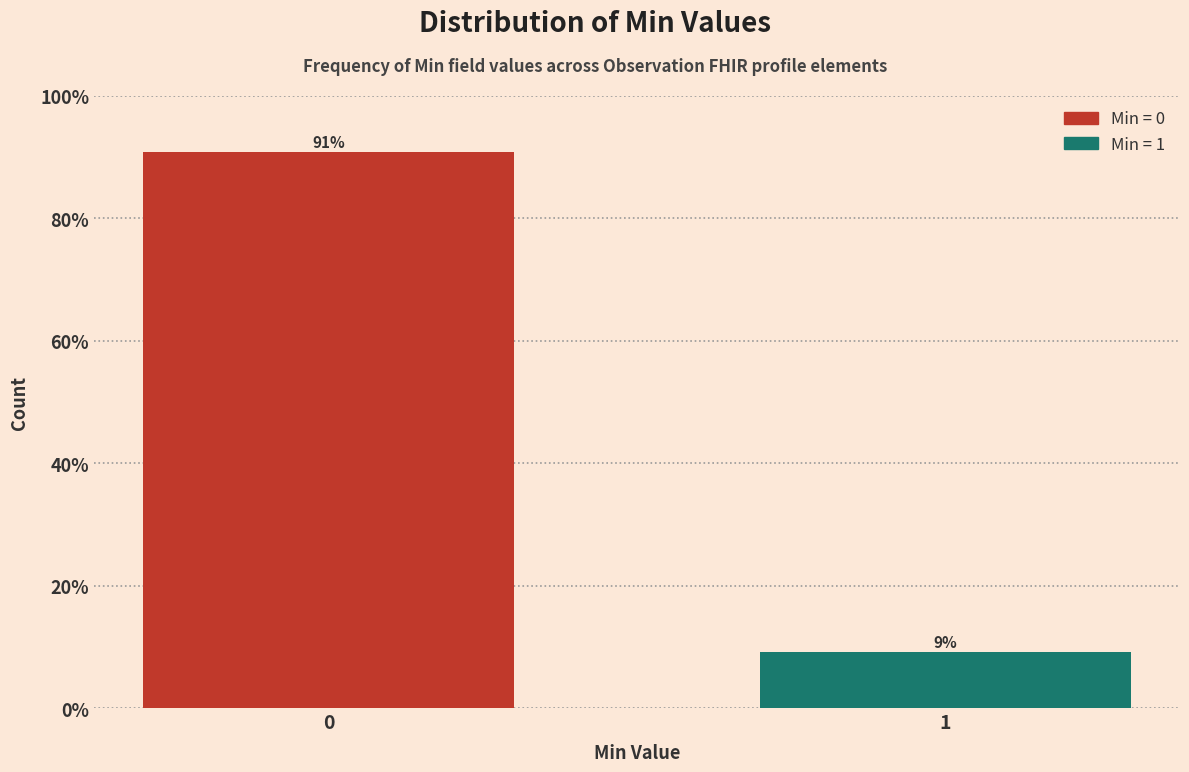

What is the sum of the values at 1 and 0?

100.0